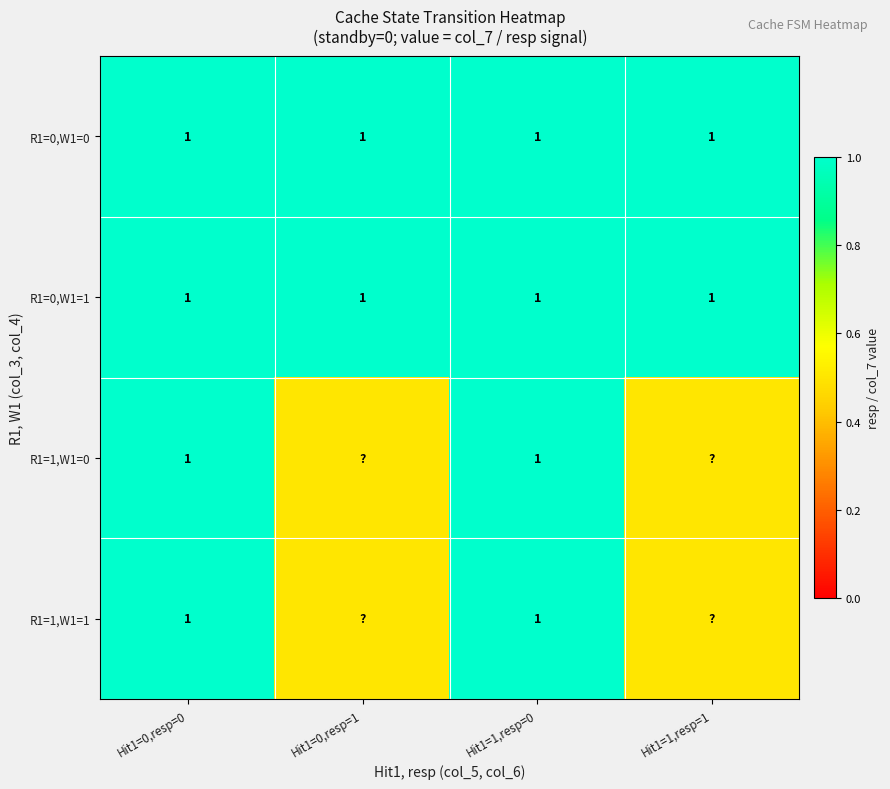

The value of R1=0,W1=1 at Hit1=1,resp=0 is 1.0. True or false?

True